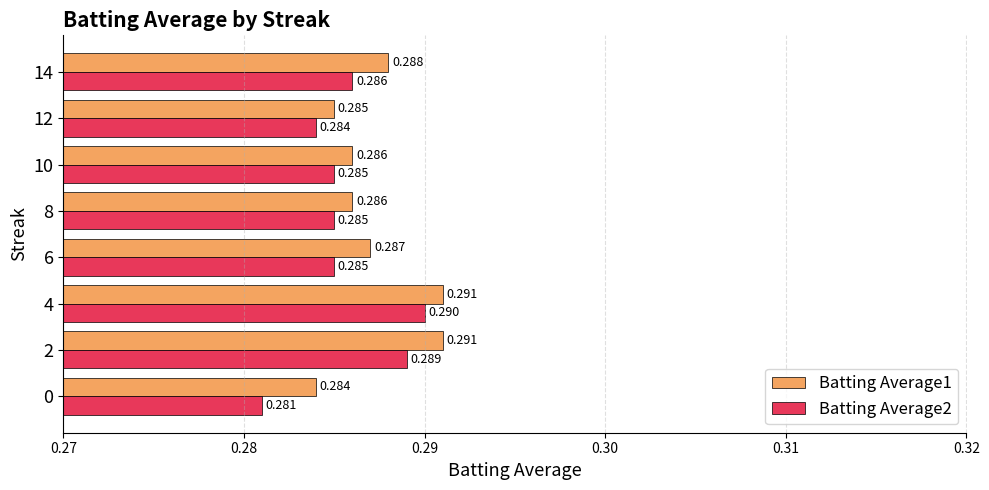

Is the value of Batting Average2 at 14 greater than the value of Batting Average1 at 12?

Yes